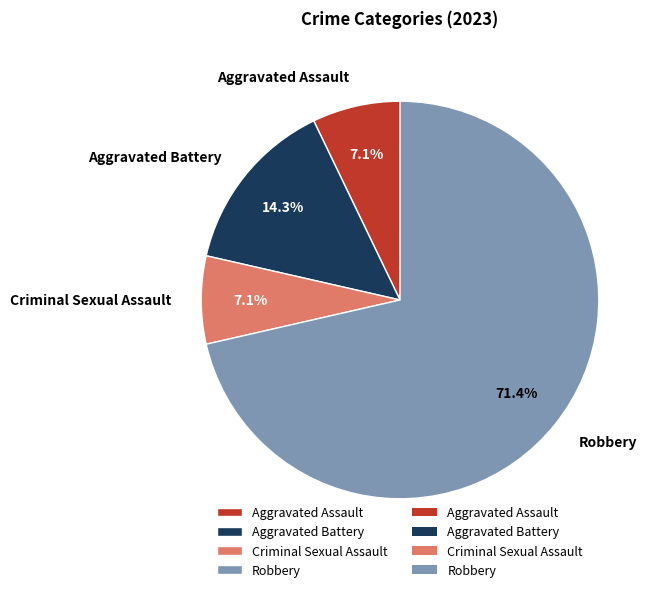

How many segments does this pie chart have?

4